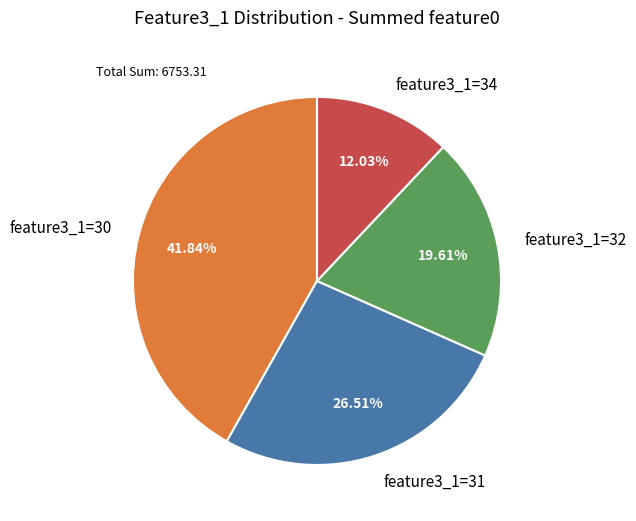

Do feature3_1=30 and feature3_1=31 together represent more than half of the pie?

Yes